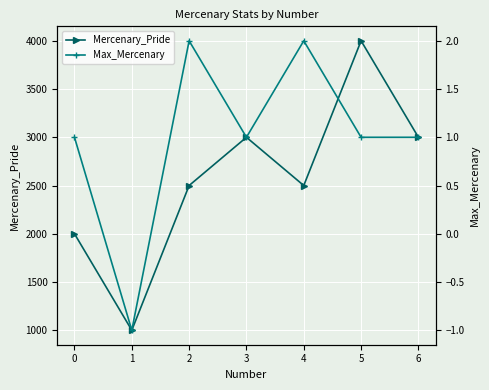

True or false: Mercenary_Pride has more than 2 interior local peaks.

False